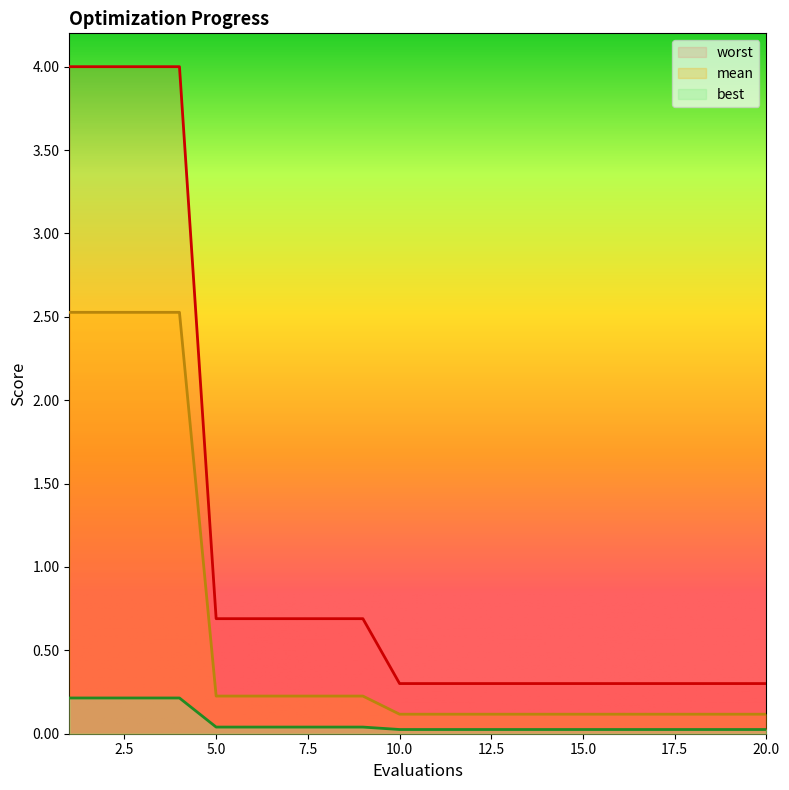

The value of worst at 20.0 is 0.3. True or false?

True